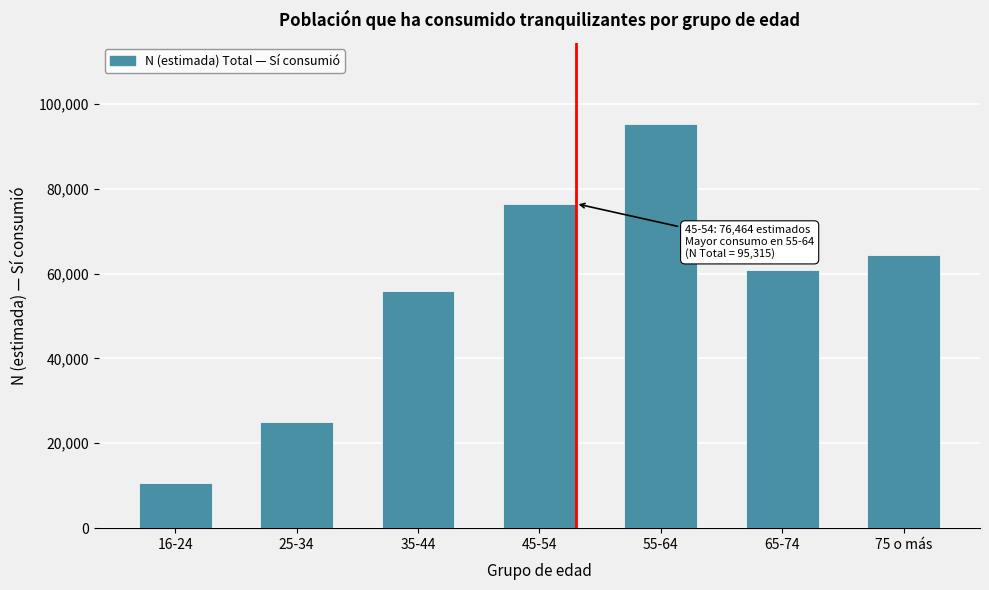

Reading left to right, transcribe all the data shown in this chart.

16-24=10752	25-34=25076	35-44=55974	45-54=76464	55-64=95315	65-74=60770	75 o más=64471